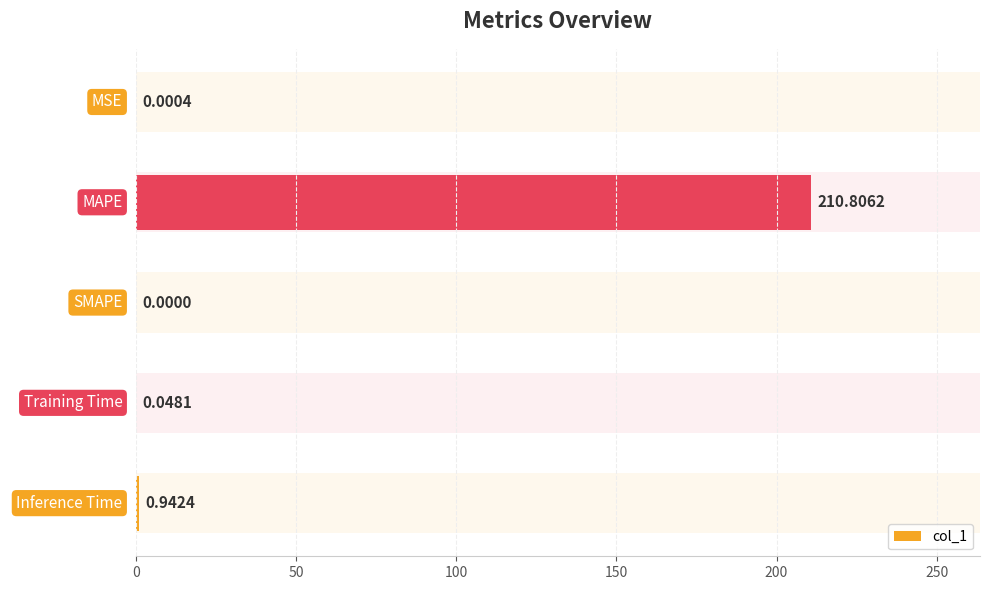

At which label is the value closest to 105?

Inference Time